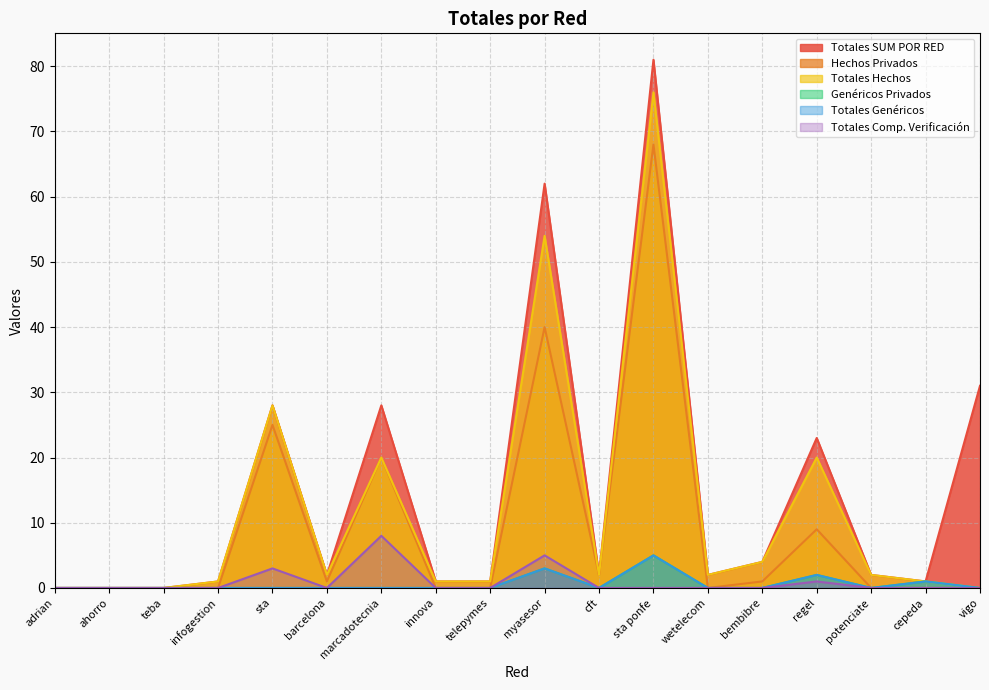

Which series changed the most between ahorro and teba?

Totales SUM POR RED